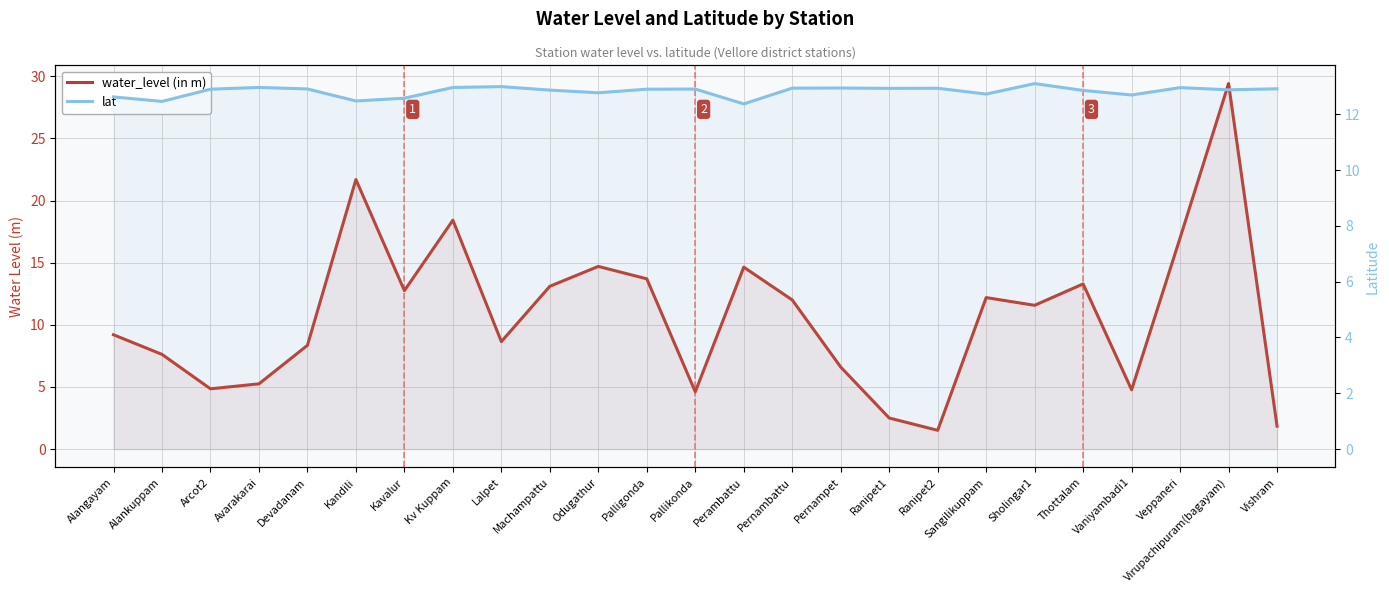

What is the total value across all series at Alangayam?

21.8